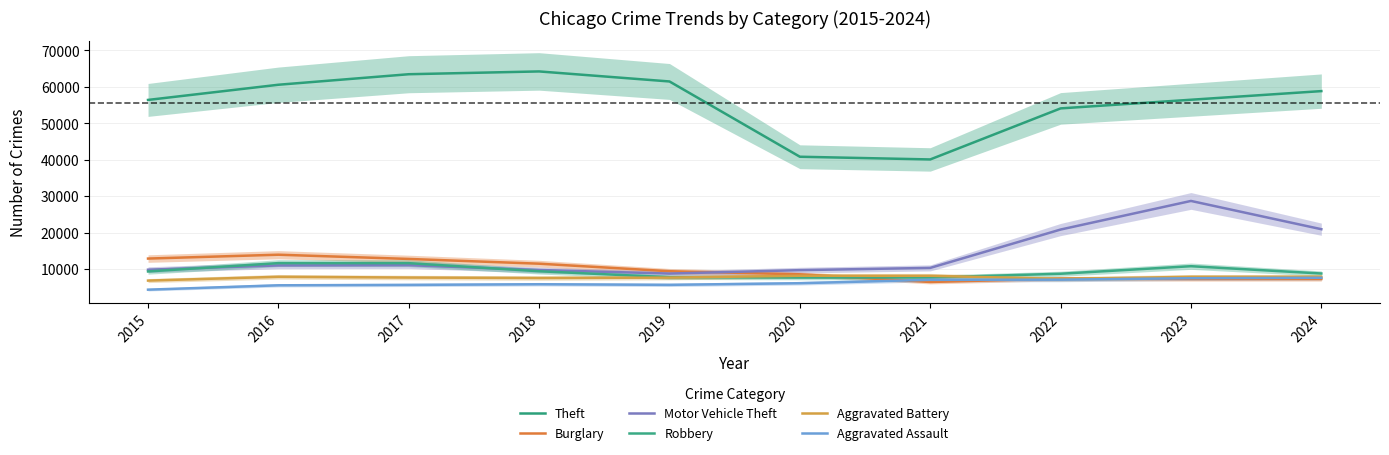

Rank the categories by Robbery value from lowest to highest.

2020, 2021, 2019, 2022, 2024, 2015, 2018, 2023, 2017, 2016